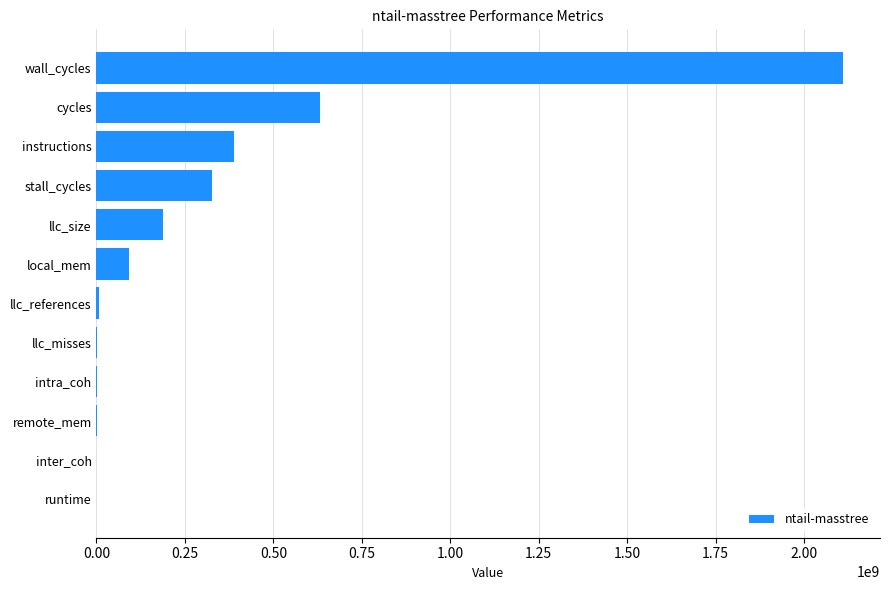

How many values exceed 92943249?

6